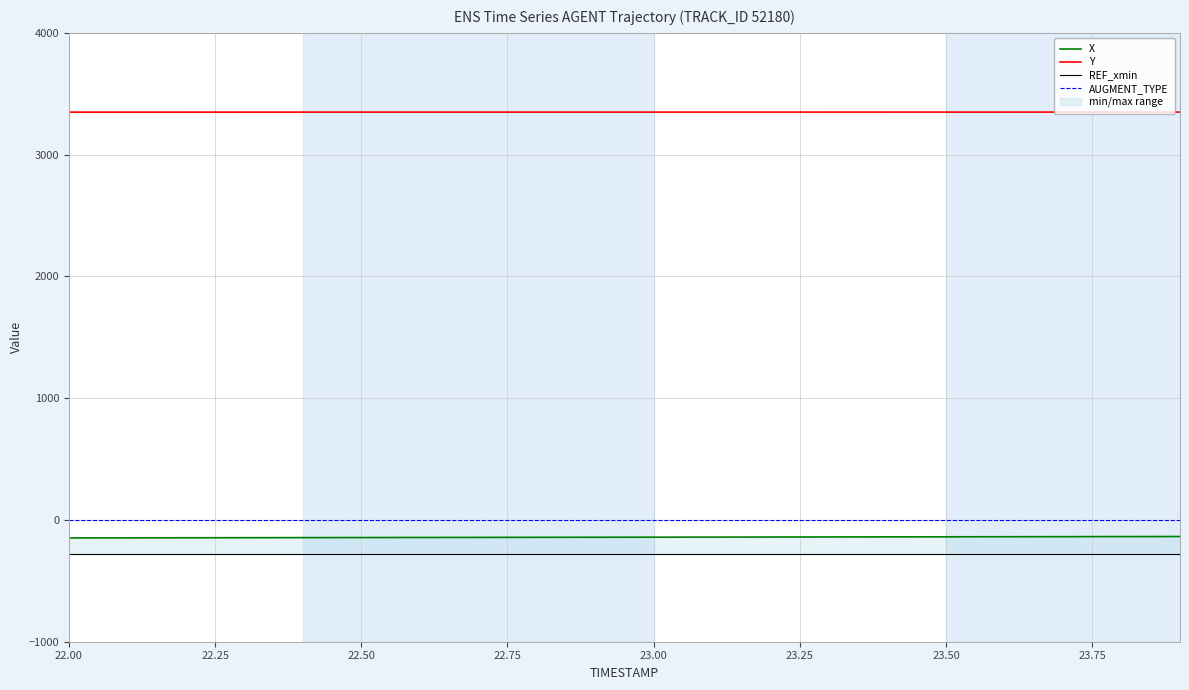

True or false: Y and AUGMENT_TYPE cross at least once.

False